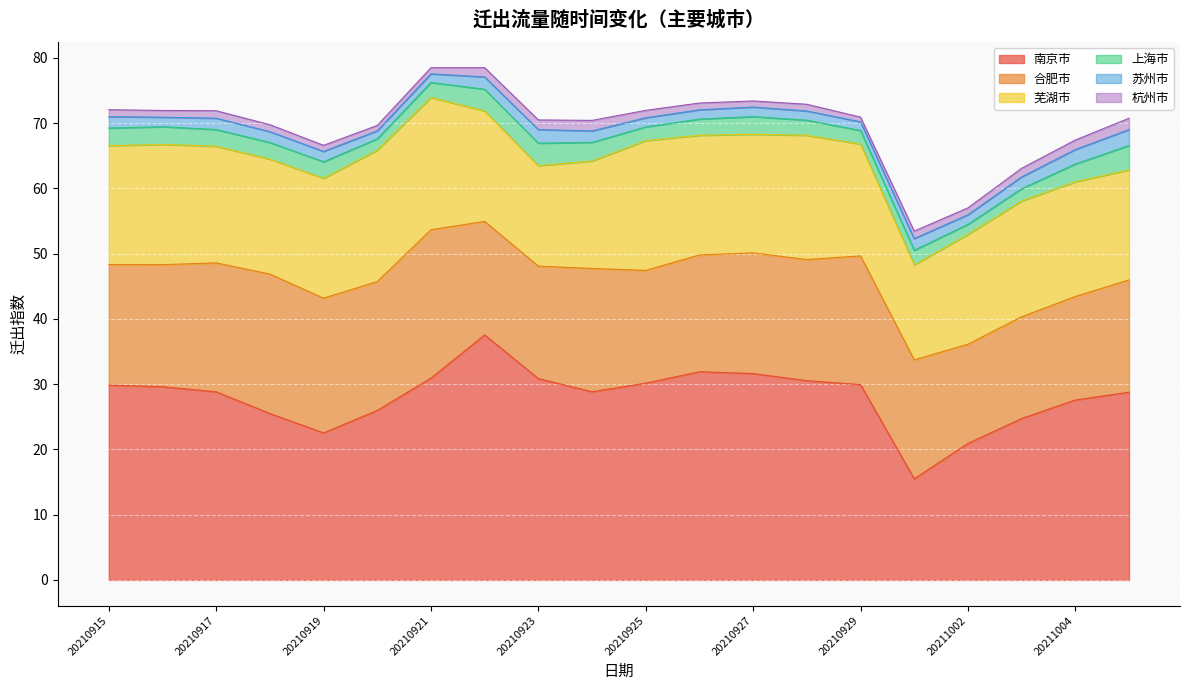

What is the greatest value displayed?

37.5